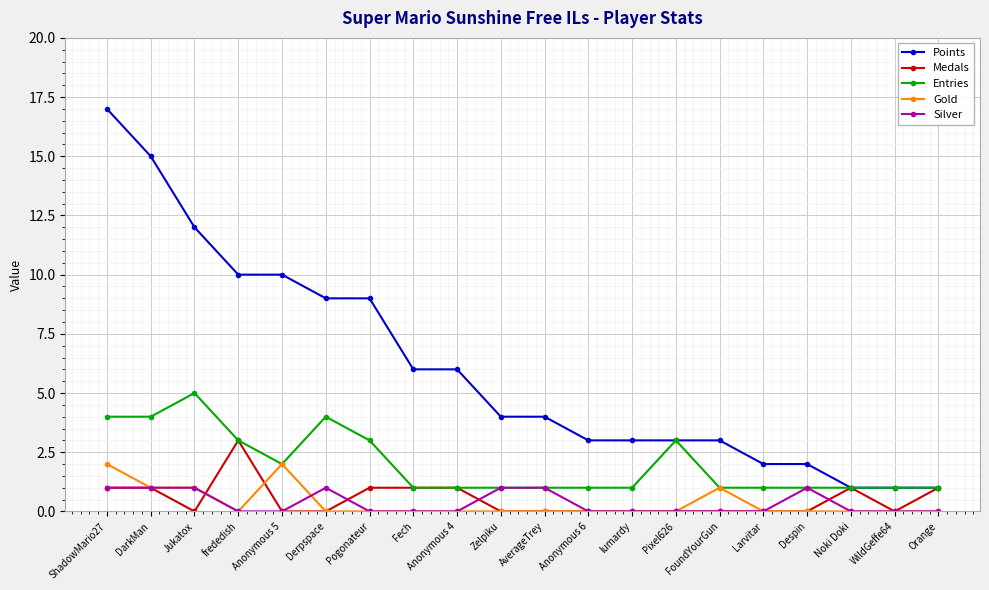

Which category has the highest value across all series?

ShadowMario27